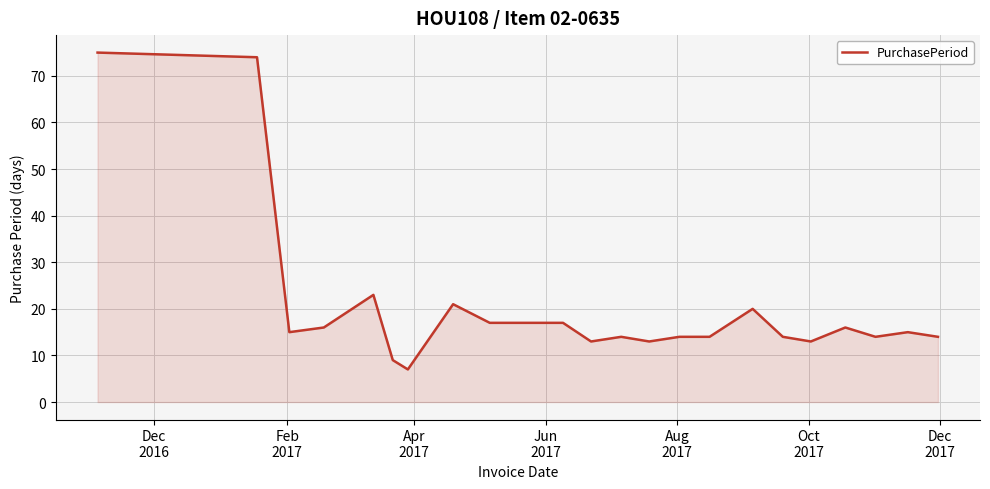

What is the difference between the maximum and minimum values?

68